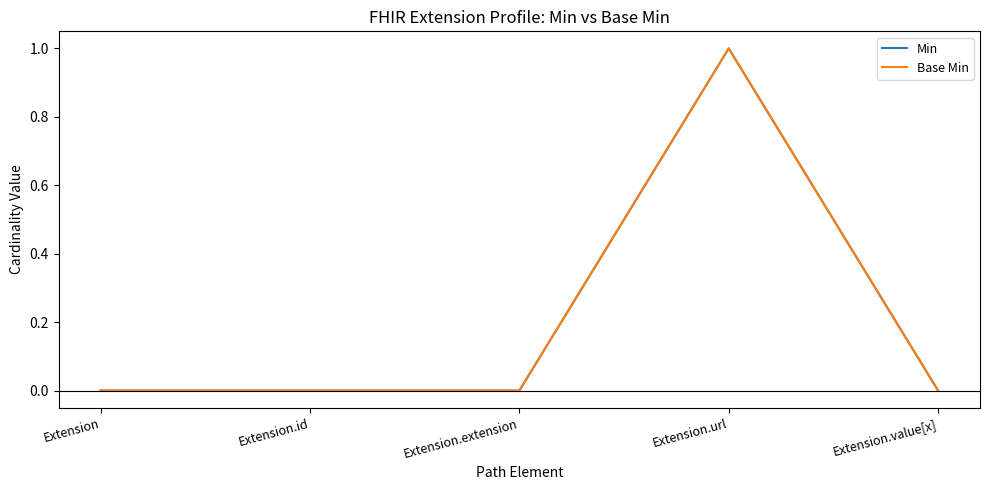

Count the Min values in the range 0 to 1.

5